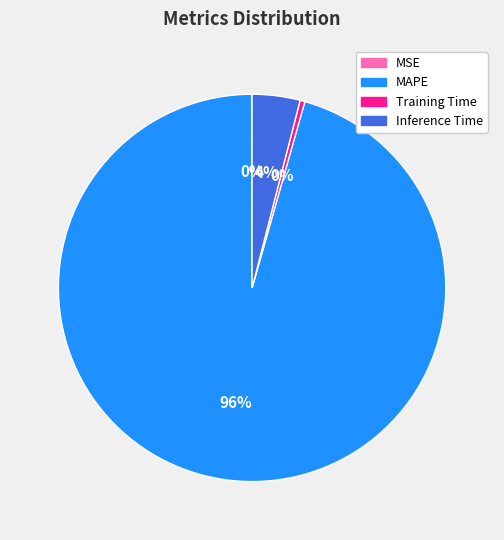

The Inference Time slice represents 4% of the pie. True or false?

True